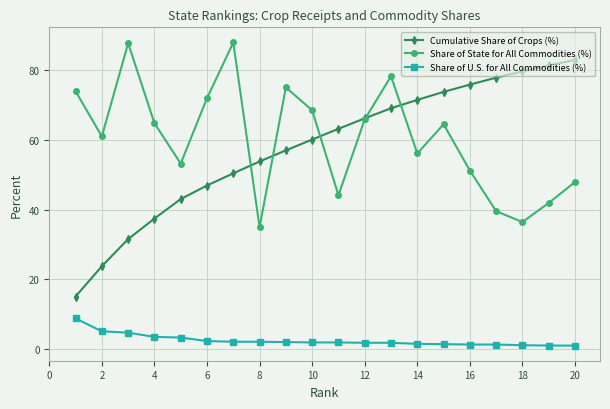

True or false: Cumulative Share of Crops (%) and Share of U.S. for All Commodities (%) intersect in this chart.

False